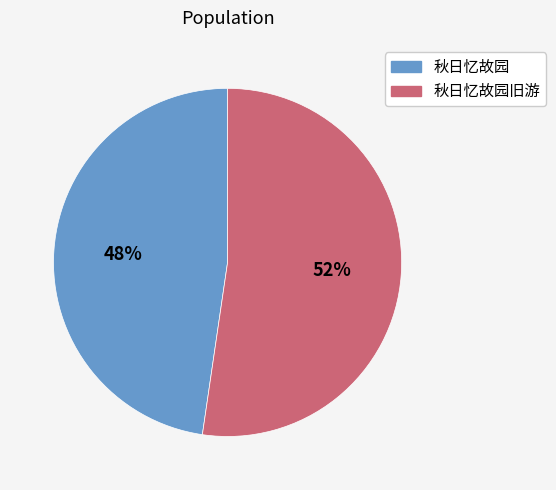

Is there any slice that represents more than half of the pie?

Yes